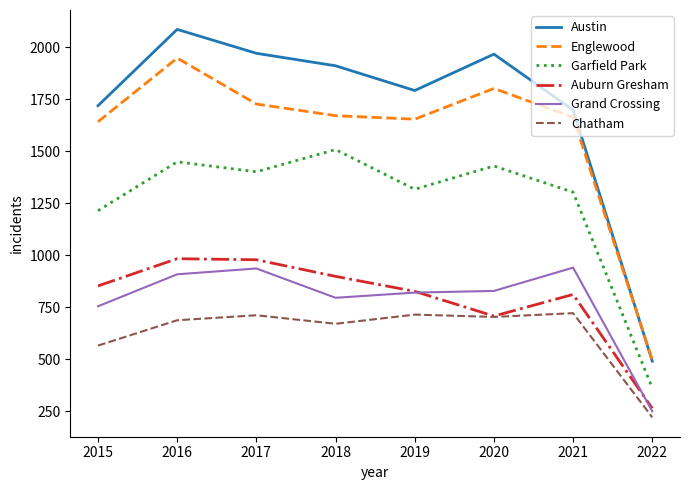

What is the difference between the highest and lowest values at 2017?

1260